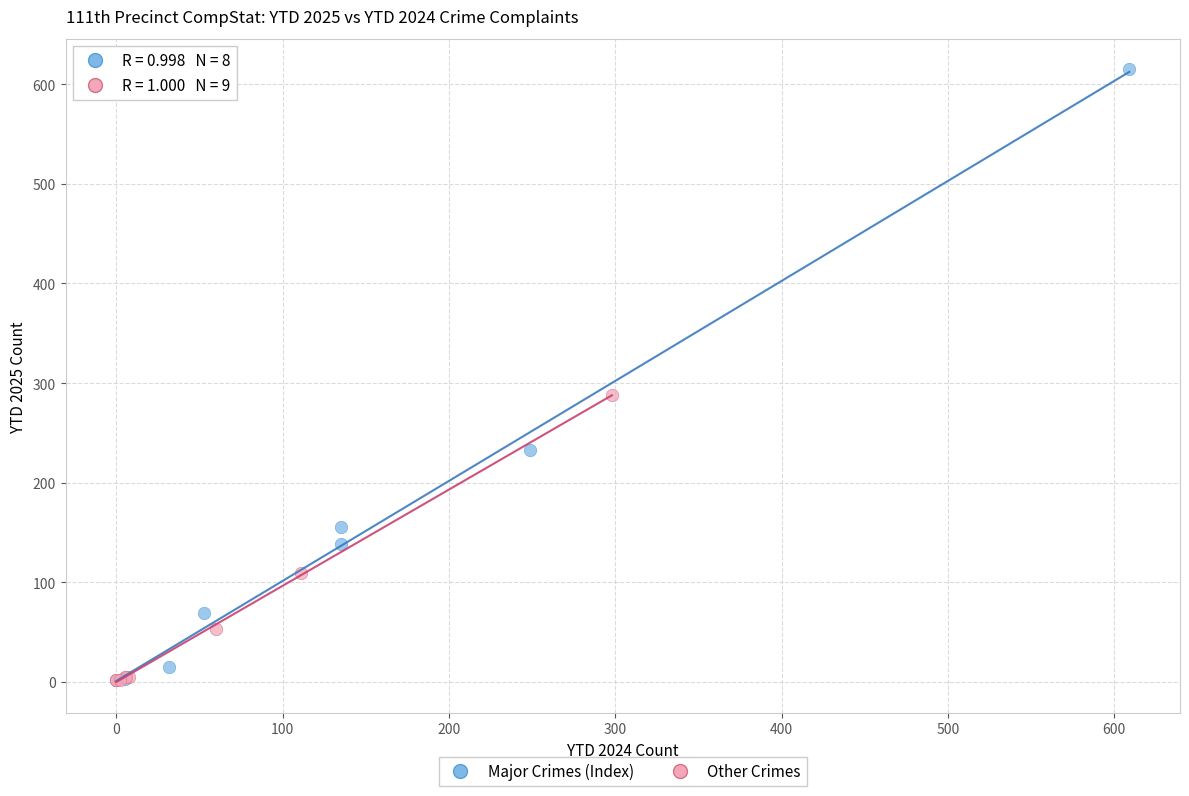

Which series has the largest Y range (max minus min)?

Major Crimes (Index)